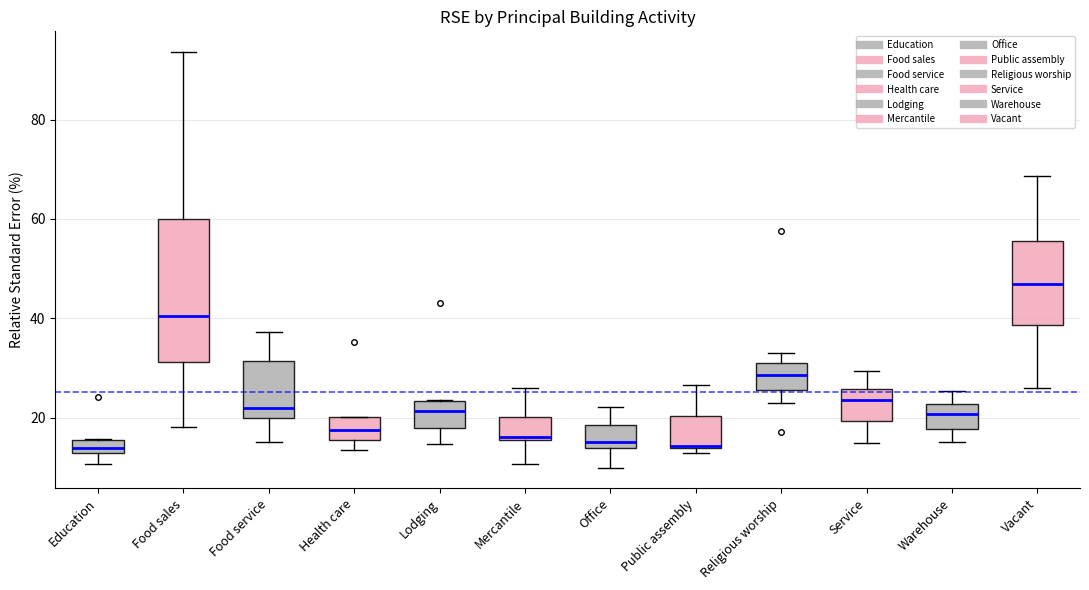

Which box's median line is the highest?

Vacant